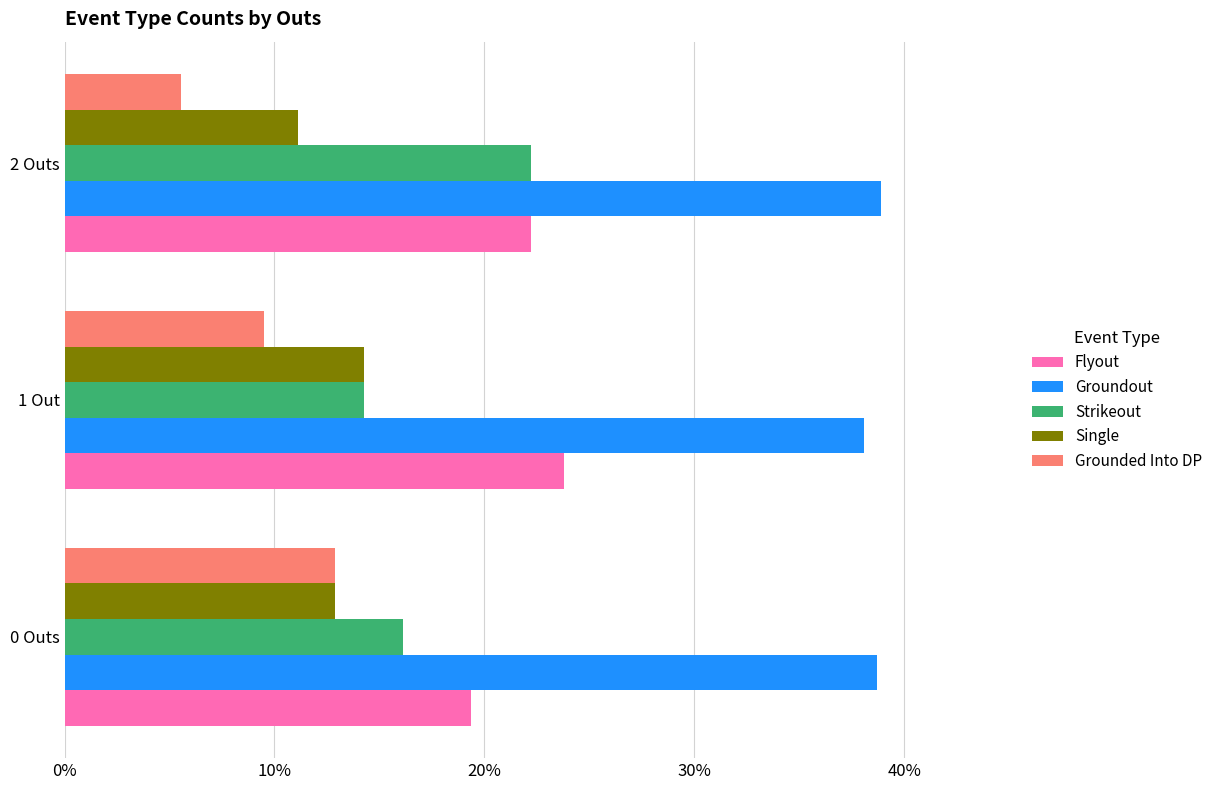

What is the difference between the highest and lowest values at 1 Out?

28.6